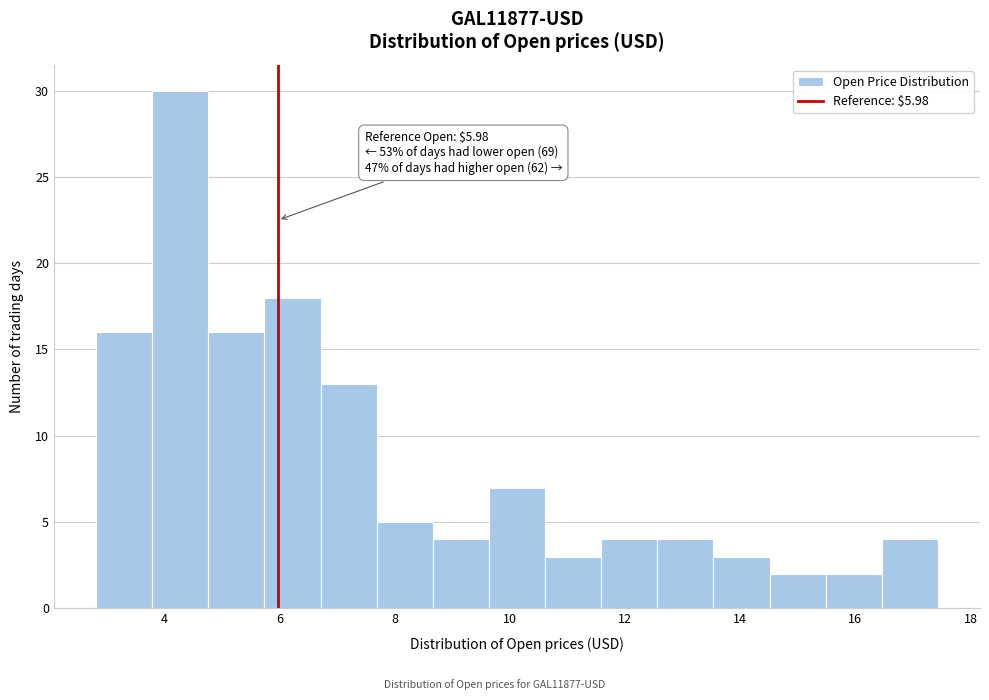

Which range on the x-axis has the tallest bar?

3.8 to 4.8